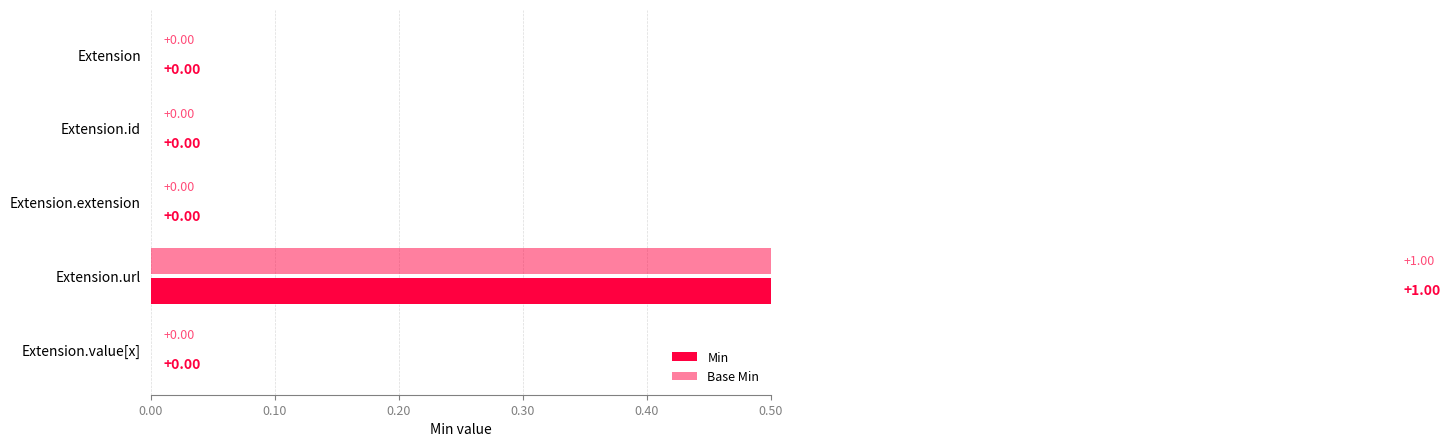

Between Extension.url and Extension.value[x], which series saw the biggest shift?

Min